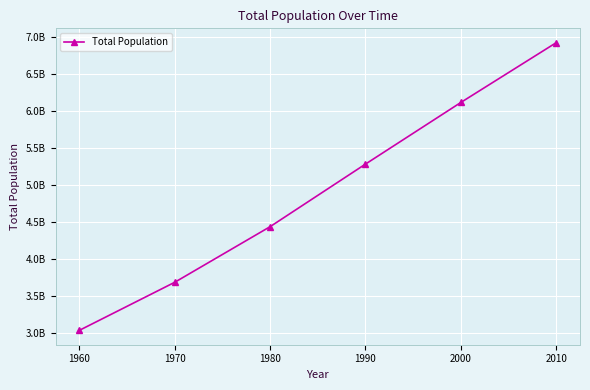

Reading left to right, list all the values displayed in this chart.

3034970564	3684822701	4436590356	5282715991	6115974486	6924282937